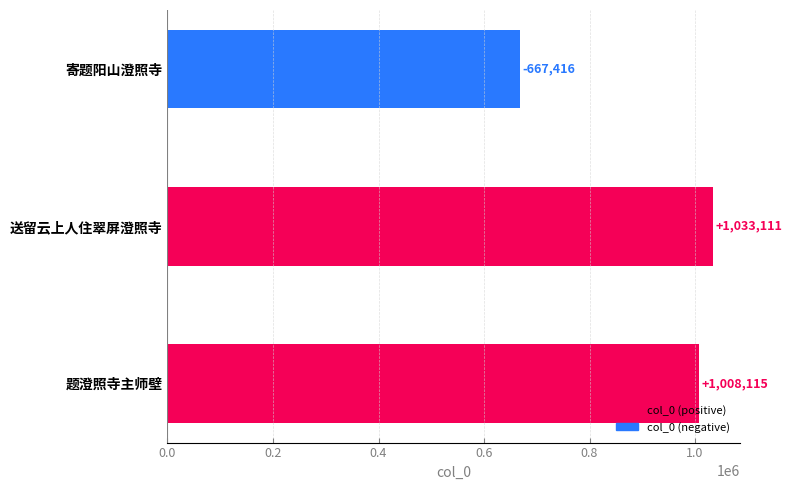

Reading top to bottom, list all the values displayed in this chart.

寄题阳山澄照寺=667416	送留云上人住翠屏澄照寺=1033111	题澄照寺主师壁=1008115